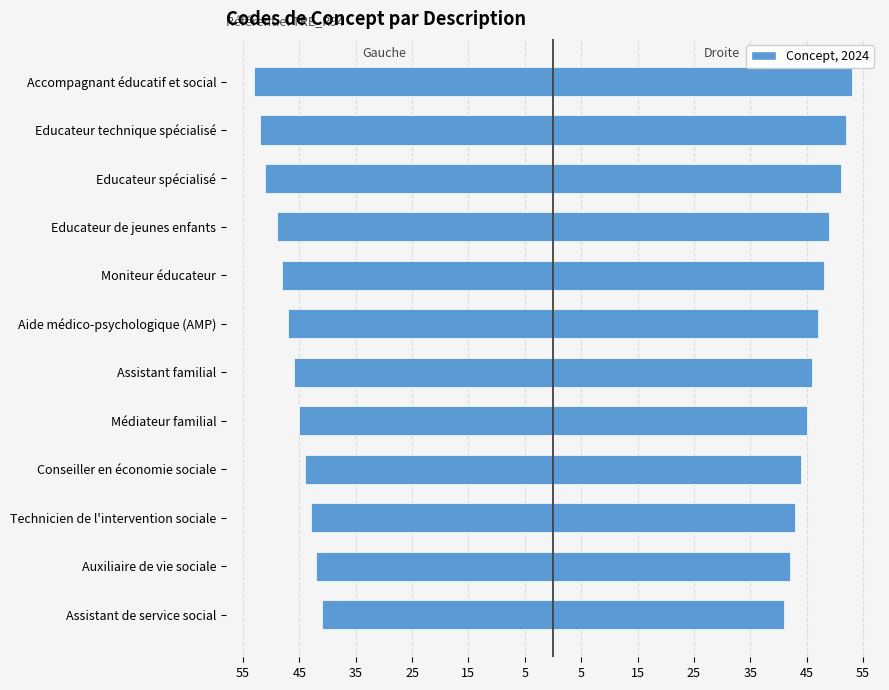

Reading left to right, transcribe all the data shown in this chart.

Code (gauche): -41	-42	-43	-44	-45	-46	-47	-48	-49	-51	-52	-53
Code (droite): 41	42	43	44	45	46	47	48	49	51	52	53